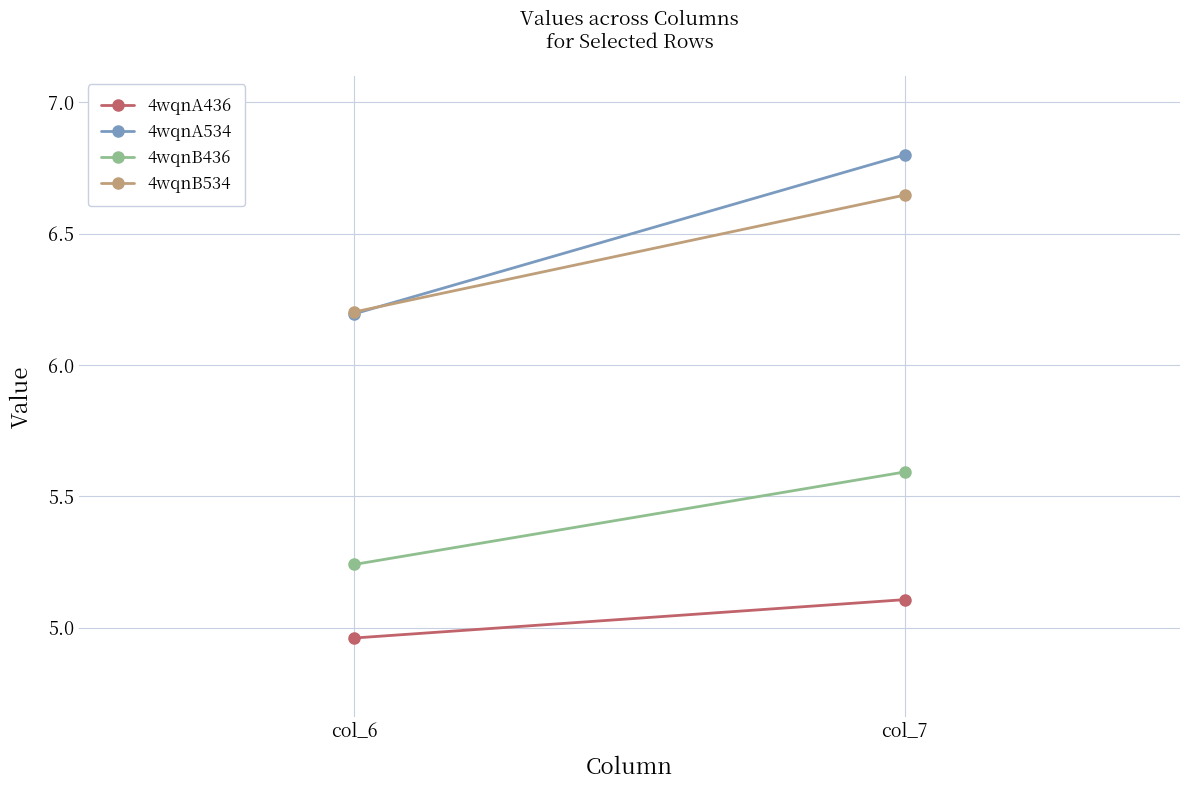

How many data points does each series have?

2